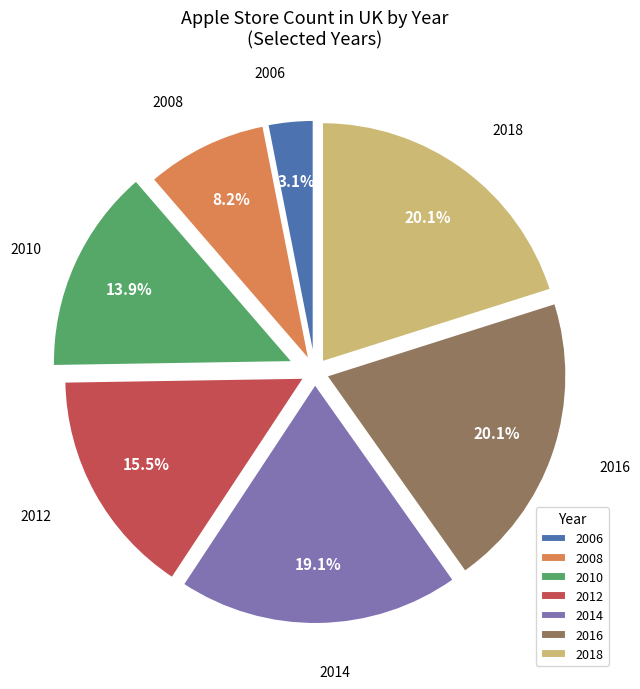

Is there a majority slice in this chart?

No